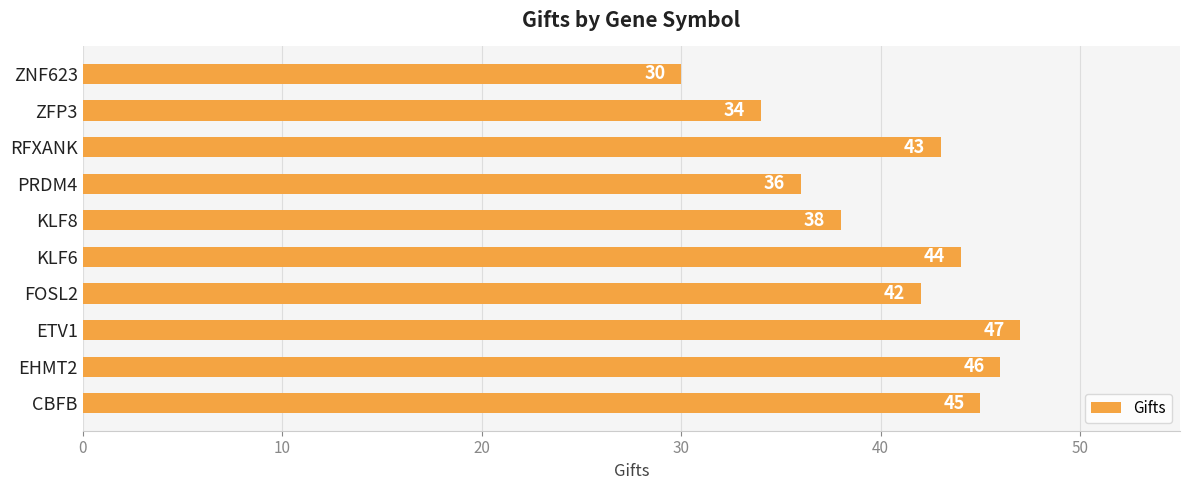

Does the chart contain stacked bars?

No